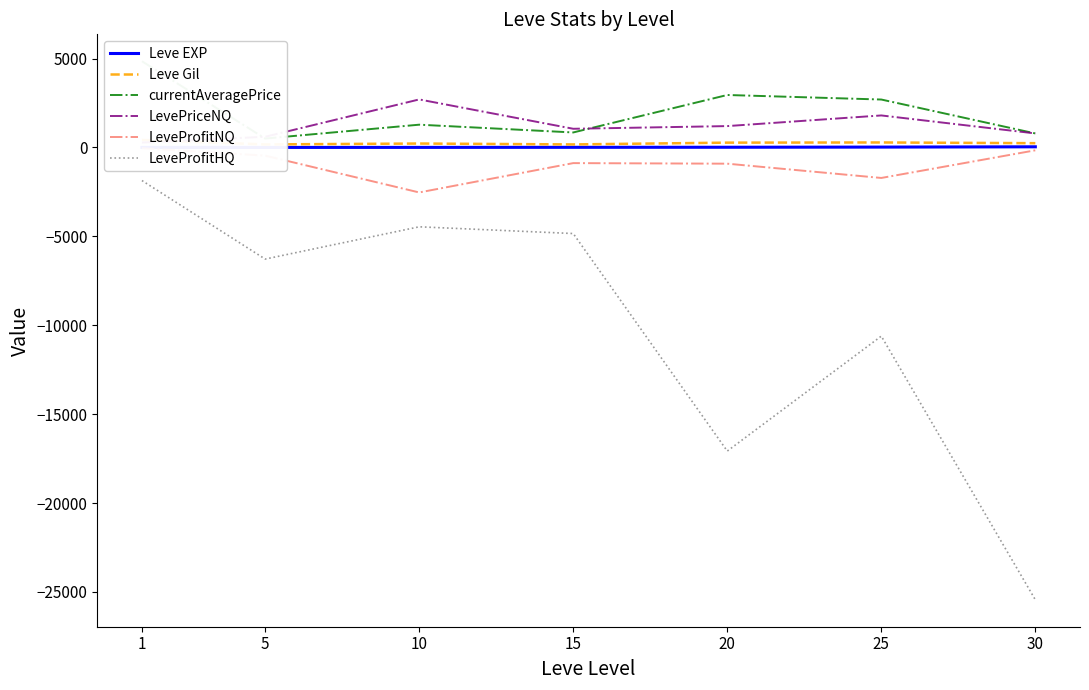

What is the difference between the maximum and second lowest values in the LeveProfitNQ series?

1673